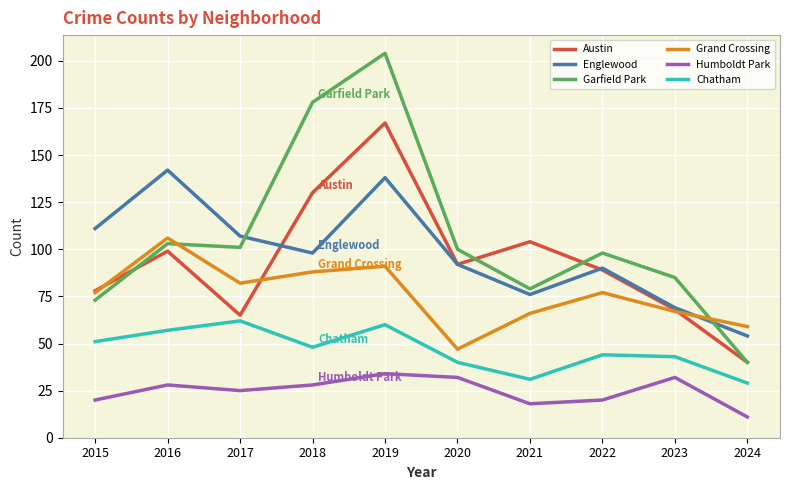

What value does the Humboldt Park series have at 2021, to the nearest 5?

20